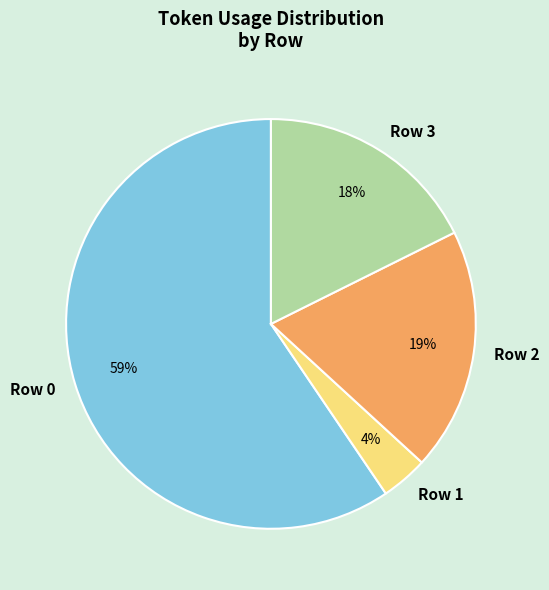

How many slices are in this pie chart?

4